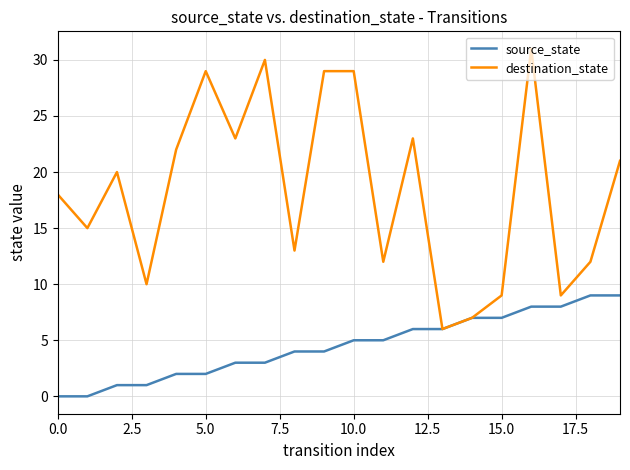

Rank the series by their maximum value, from lowest to highest.

source_state, destination_state